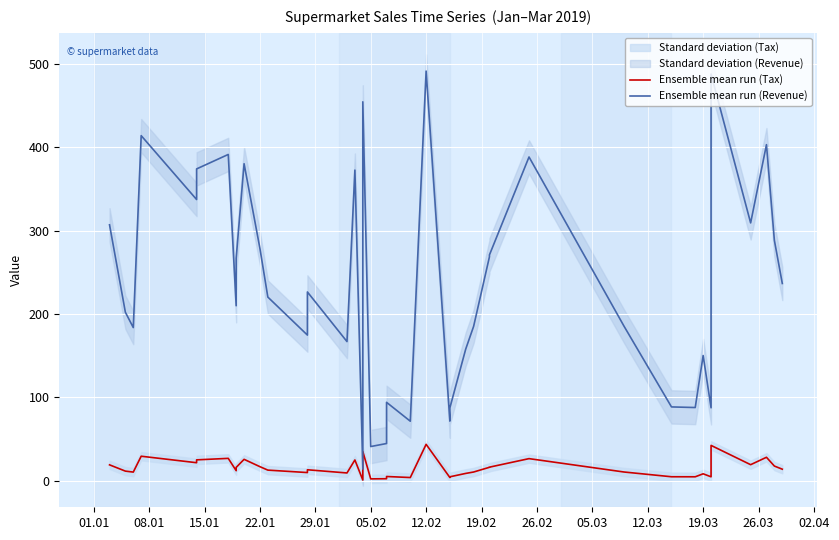

How many interior local valleys does the Ensemble mean run (Tax) series have?

12